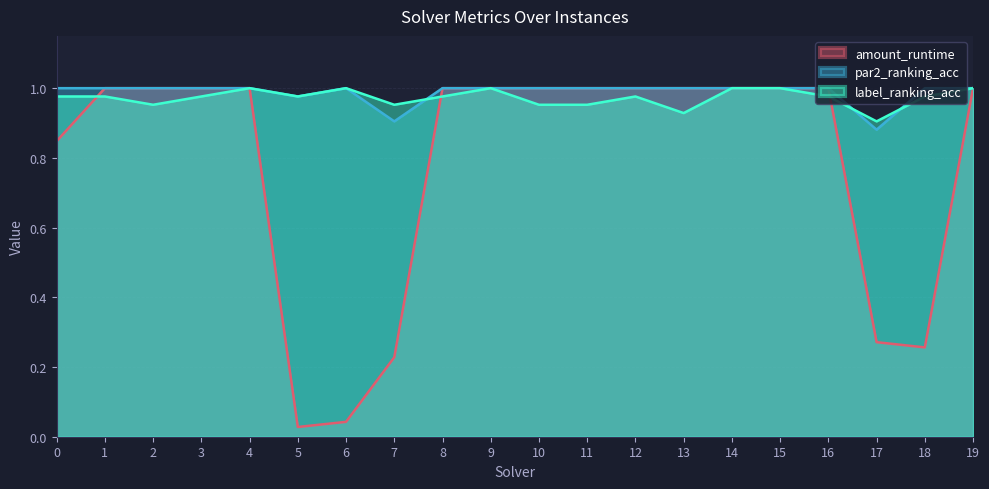

Which series has the largest total across all categories?

par2_ranking_acc